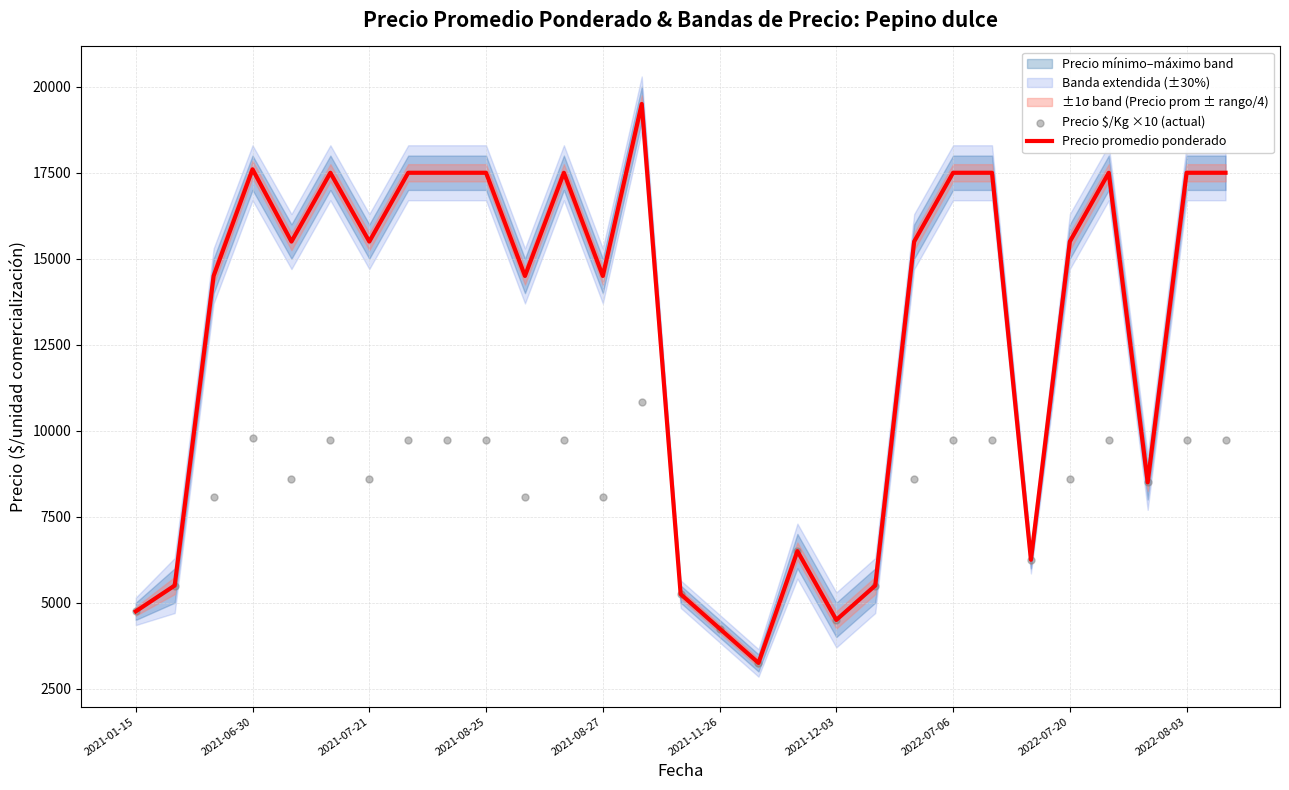

What is the minimum value for Precio promedio ponderado?

3250